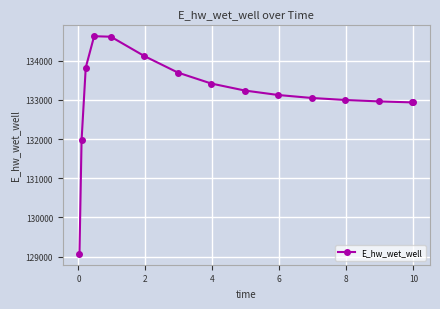

What is the smallest value displayed?

129070.3